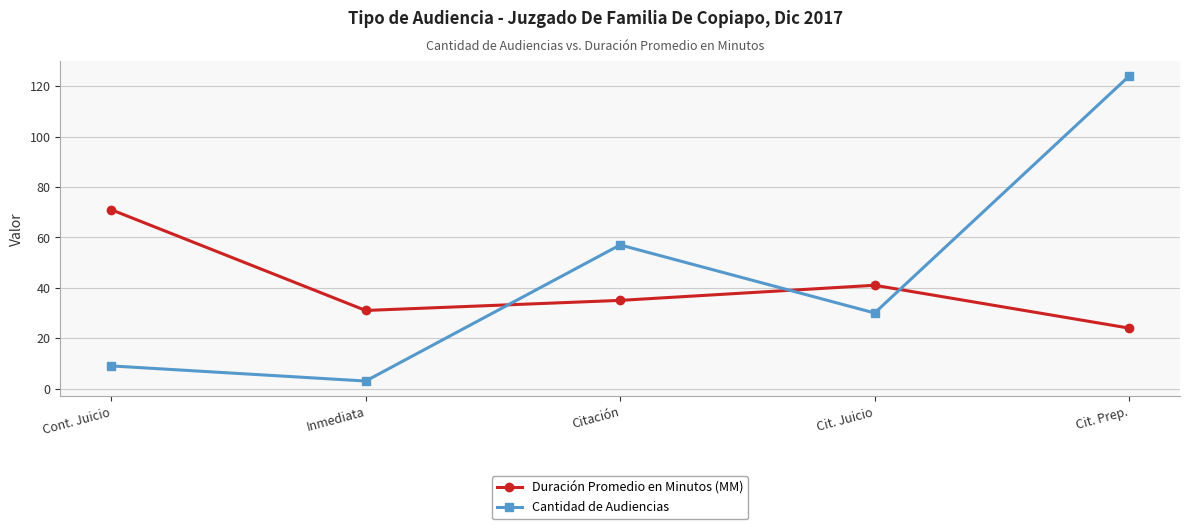

At which category does Duración Promedio en Minutos (MM) reach its first local peak?

Cit. Juicio